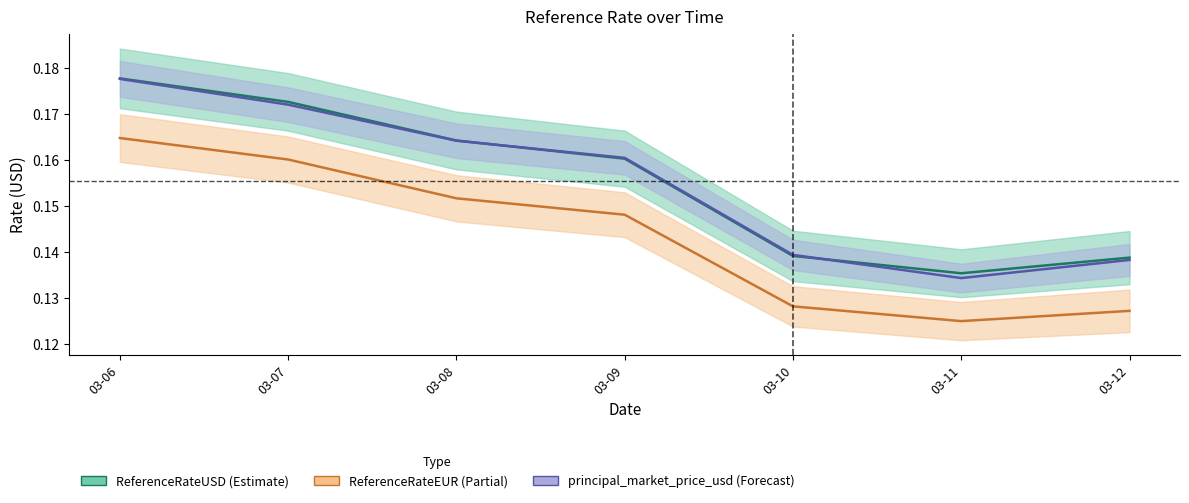

The ReferenceRateEUR series shows 0.1 at 03-09. True or false?

True